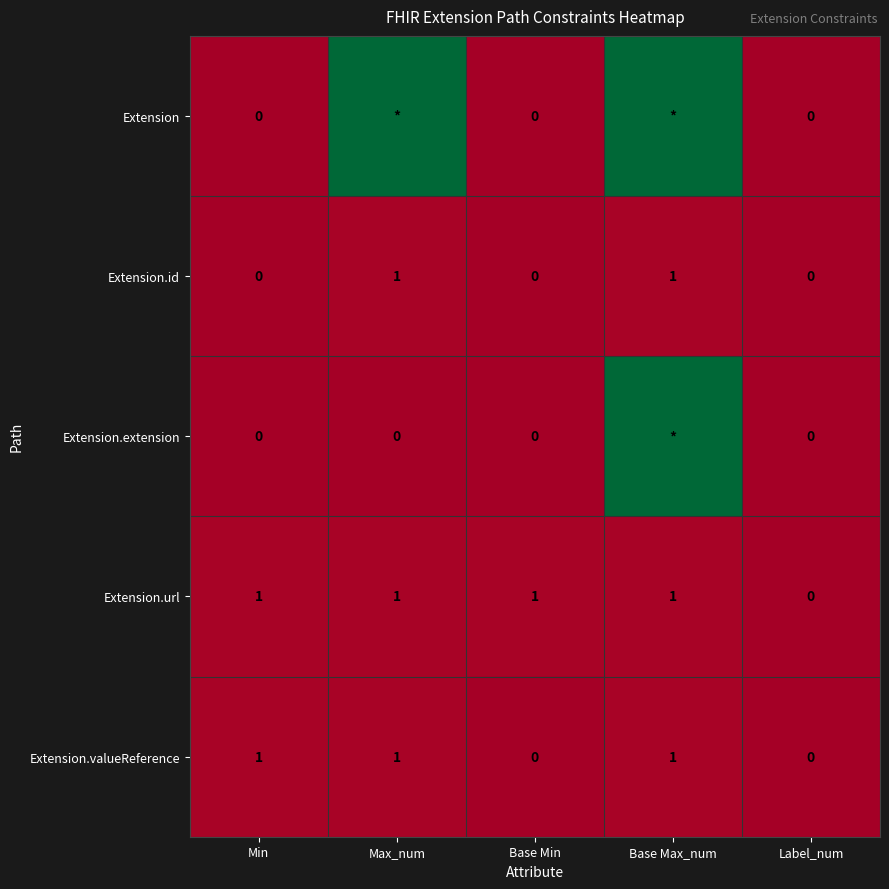

What is the average value of the Extension.url series?

1